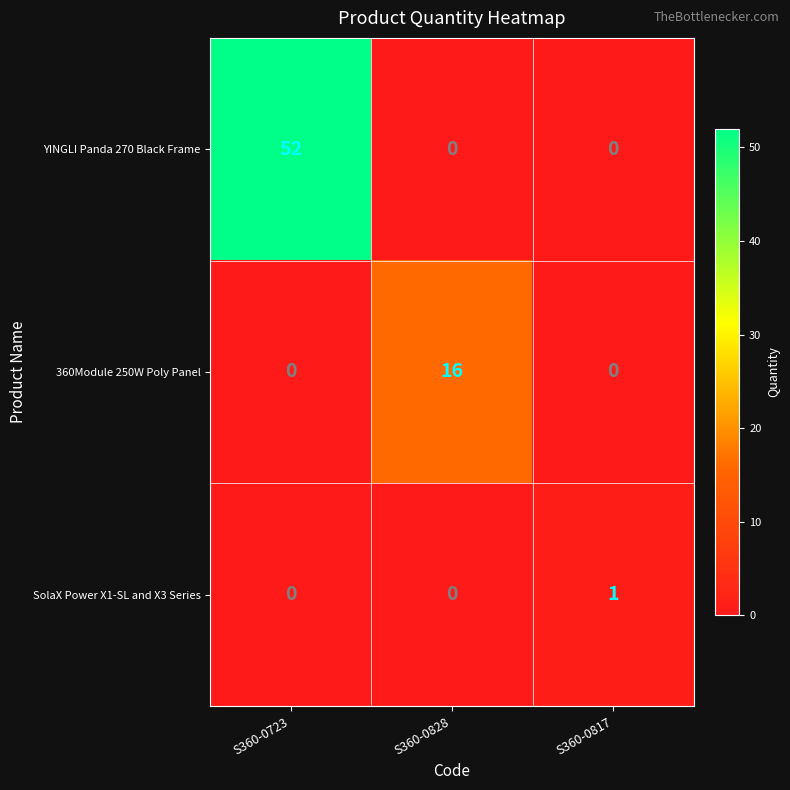

Reading left to right, list all the values displayed in this chart.

YINGLI Panda 270 Black Frame: S360-0723=52	S360-0828=0	S360-0817=0
360Module 250W Poly Panel: S360-0723=0	S360-0828=16	S360-0817=0
SolaX Power X1-SL and X3 Series: S360-0723=0	S360-0828=0	S360-0817=1